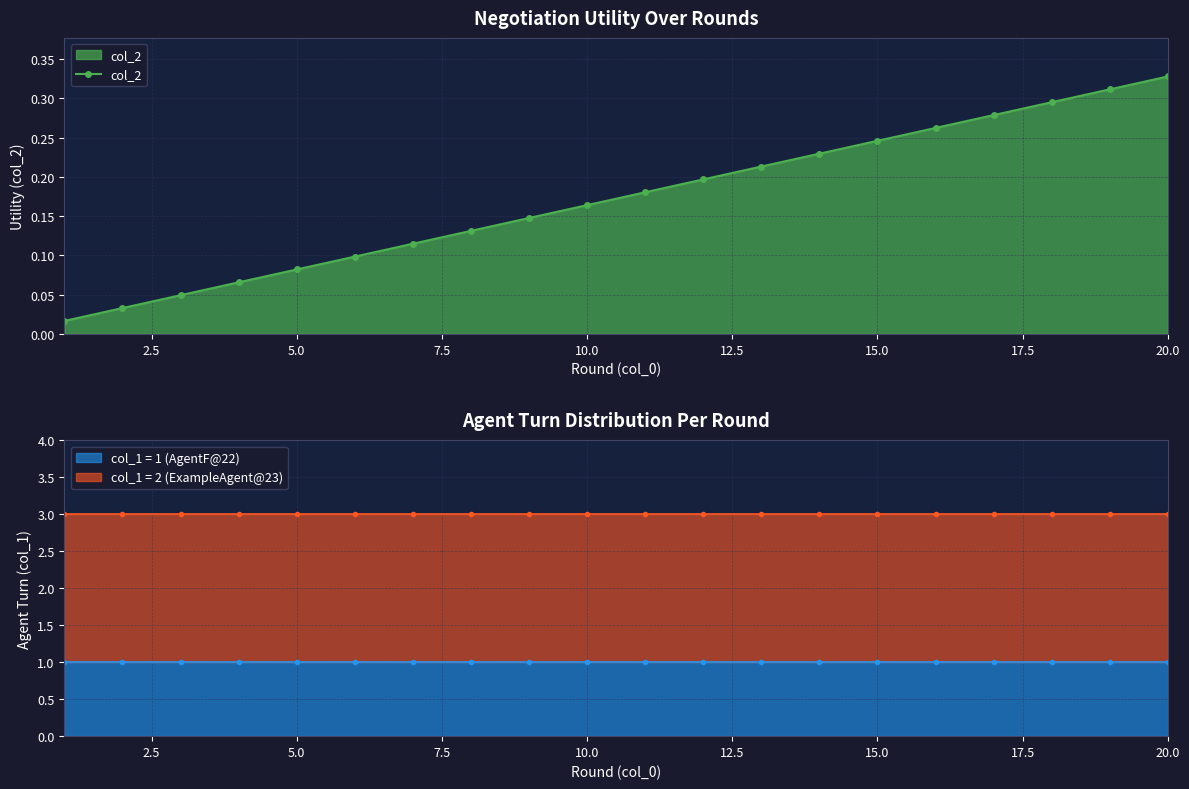

At which label does col_2 reach its peak?

20.0